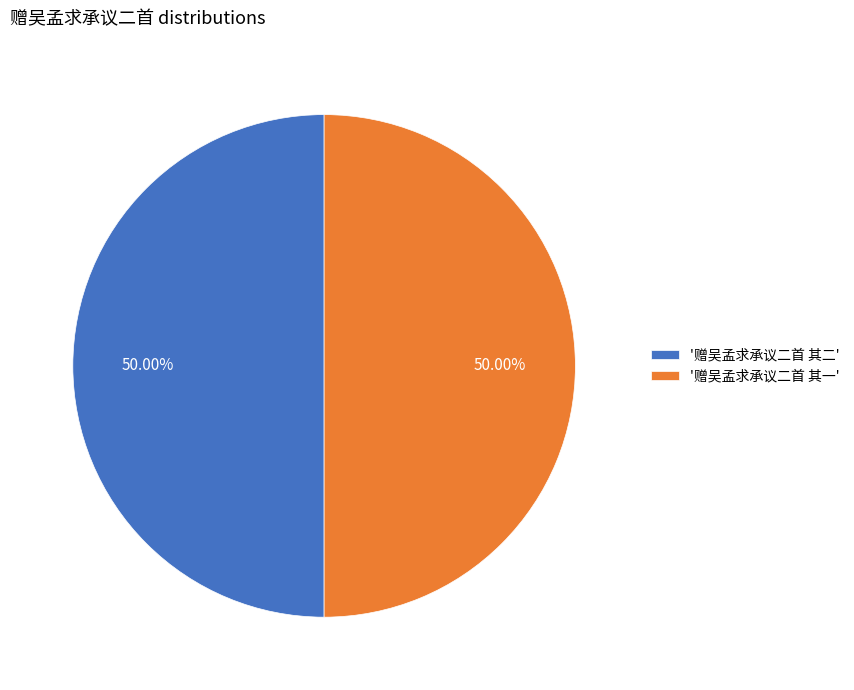

Combined, do '赠吴孟求承议二首 其二' and '赠吴孟求承议二首 其一' account for over 50%?

Yes